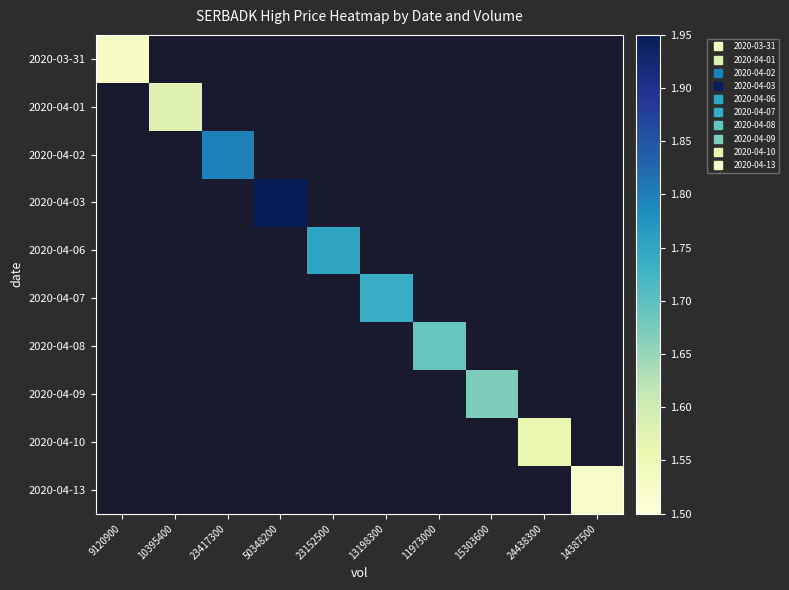

Which label corresponds to the largest value in the chart?

50348200